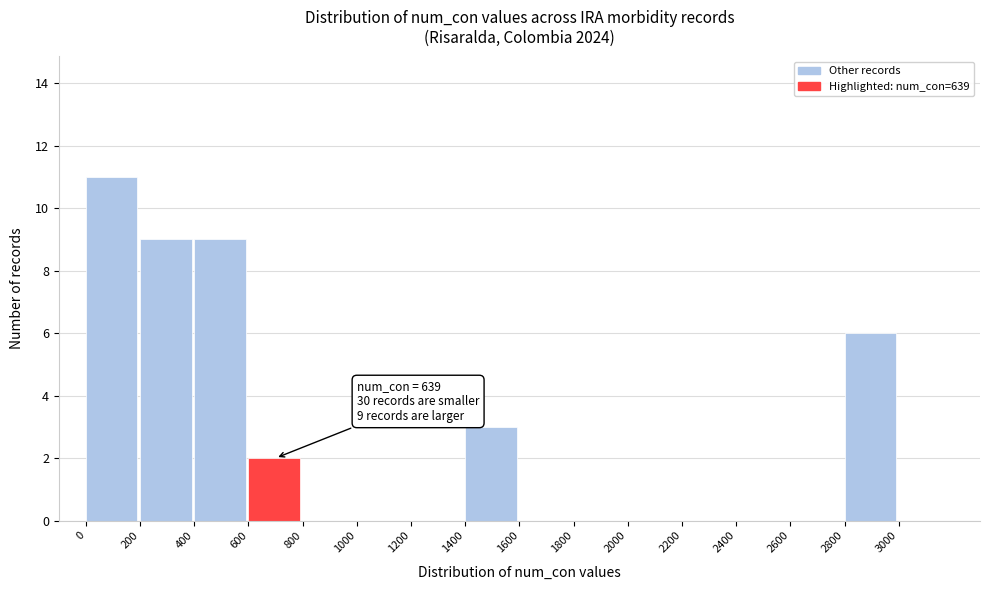

Over which range of the x-axis is the bar tallest?

0 to 200